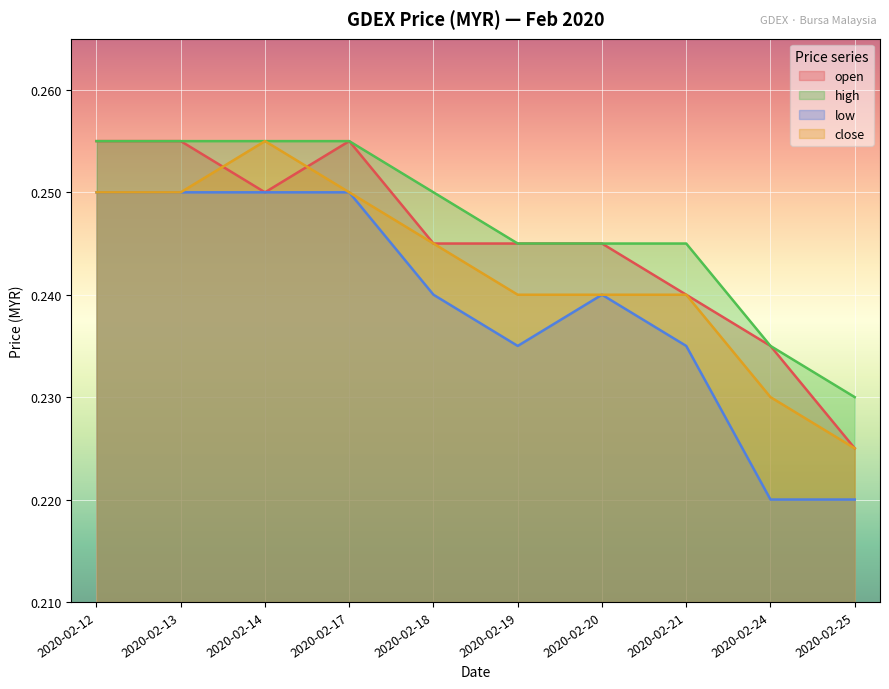

How many open values are between 0 and 1?

10